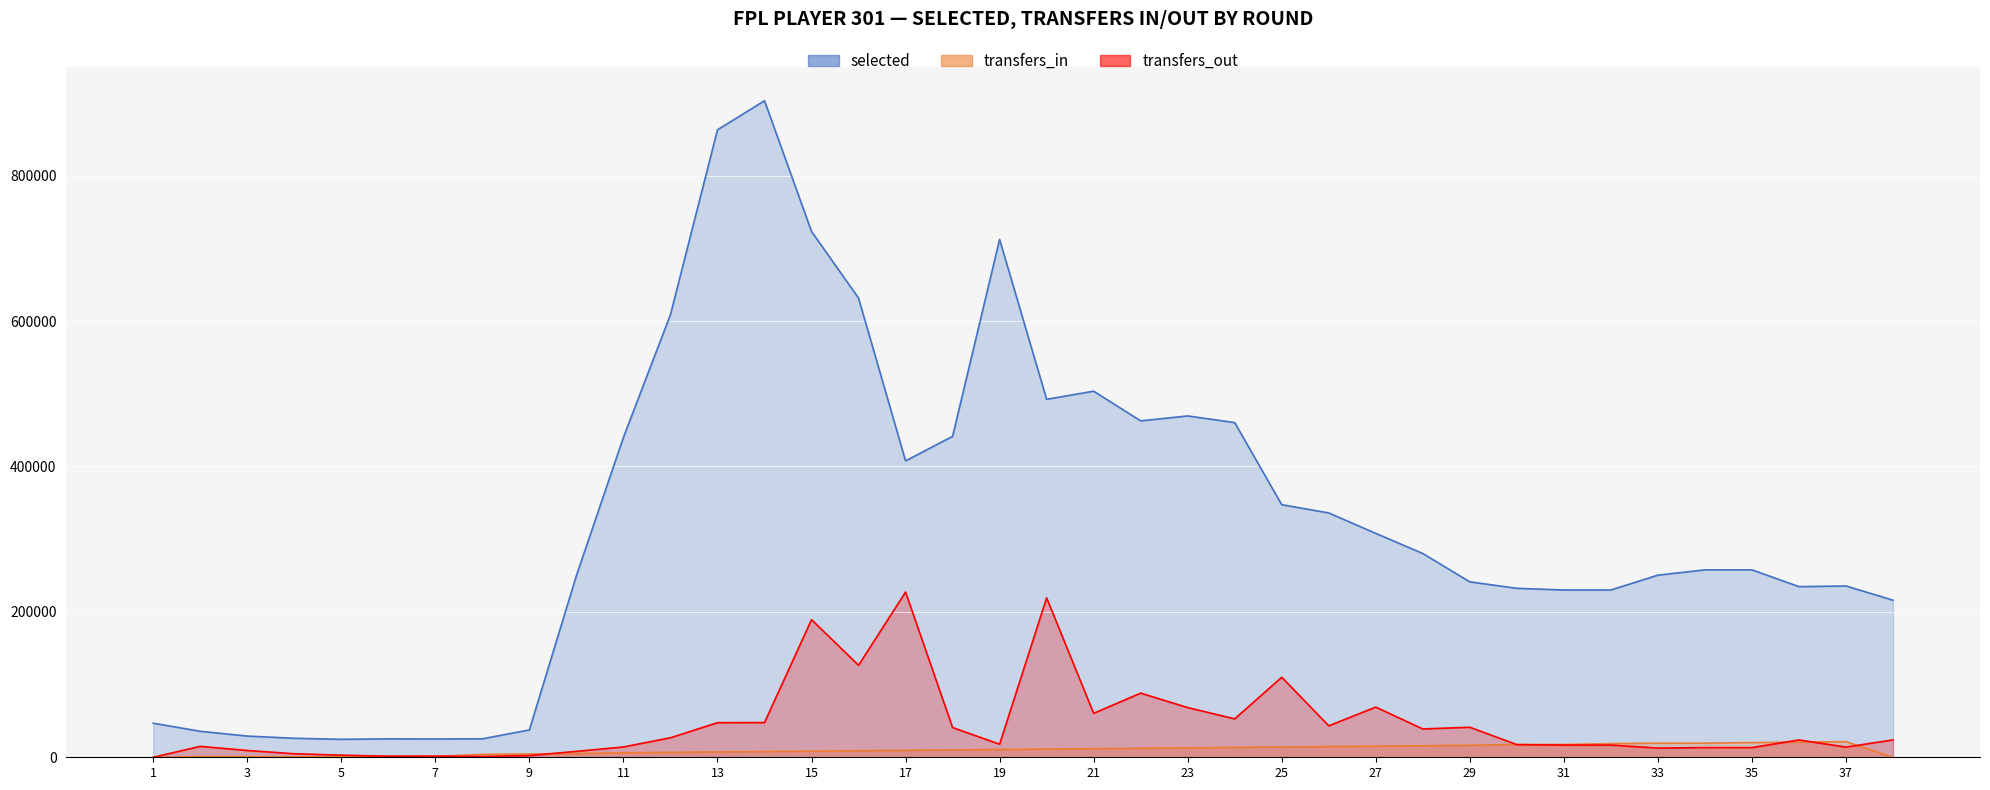

How many values in the transfers_out series are below 23804?

19